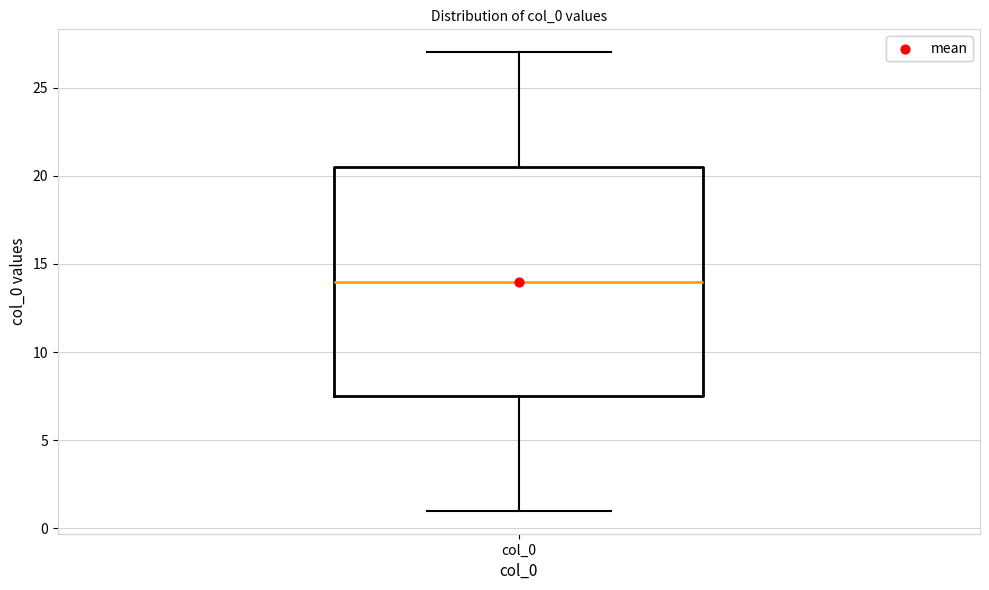

Transcribe this box plot: give where the median line is, the range the box spans, and where the two whiskers end, as read against the y-axis. The values are not printed on the chart, so give them approximately, as read against the axis.

median 14.0, box 7.5 to 20.5, whiskers 1.0 to 27.0